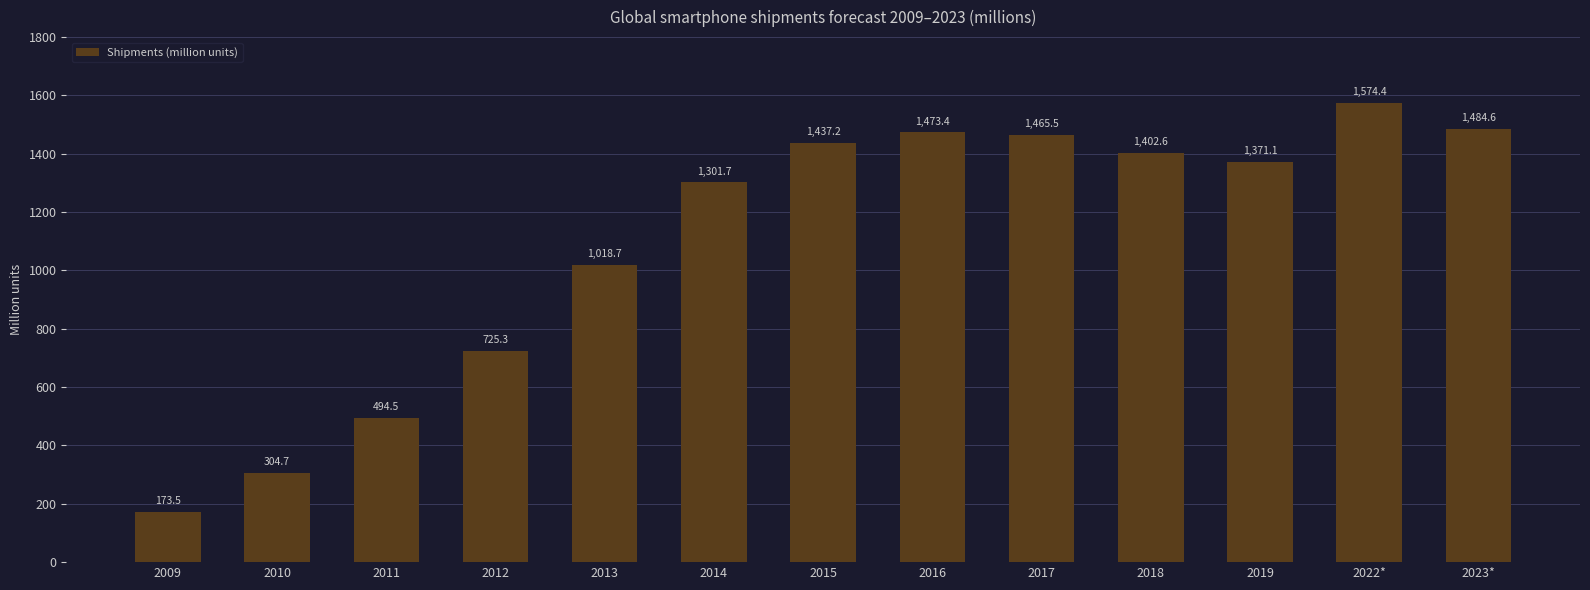

What is the label of the 9th bar from the right?

2013